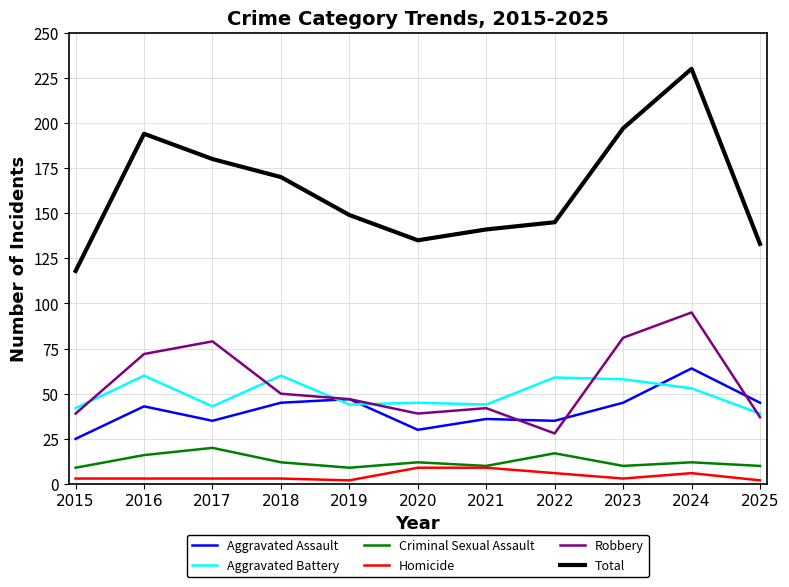

What is the highest value of the Robbery series?

95